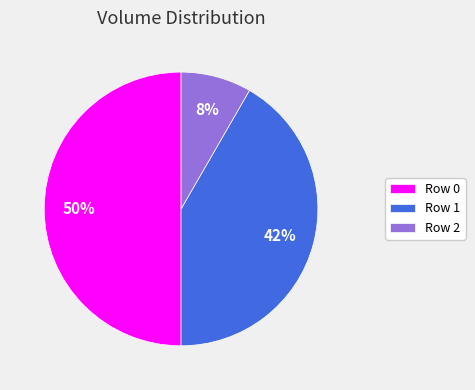

How many segments does this pie chart have?

3